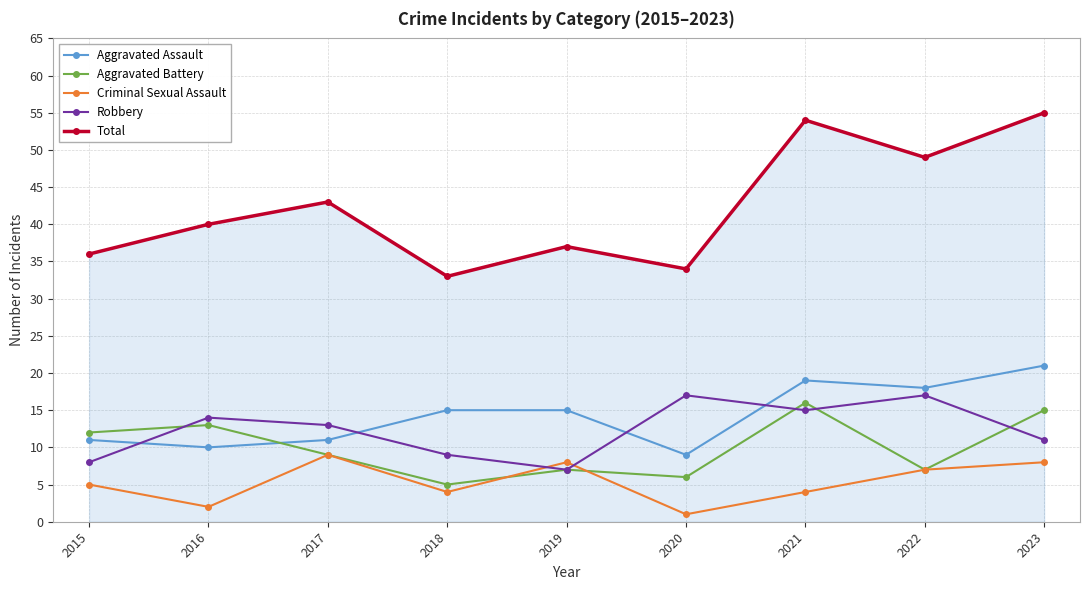

The Total series shows 54 at 2021. True or false?

True